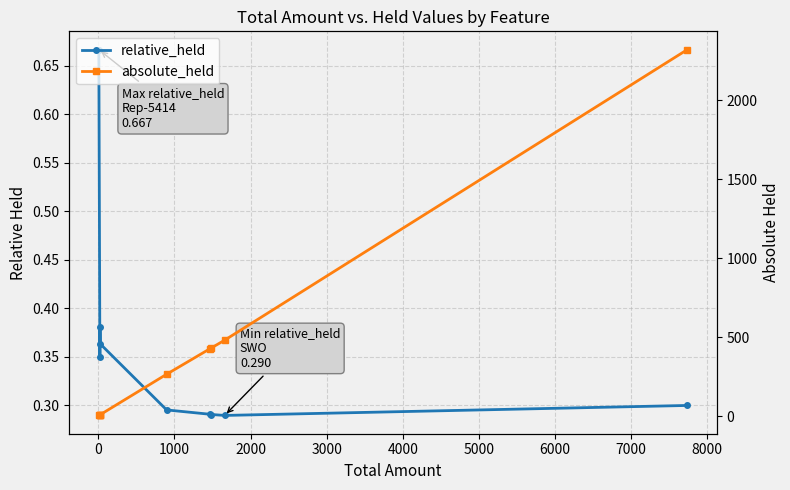

Count the number of categories in the chart.

9